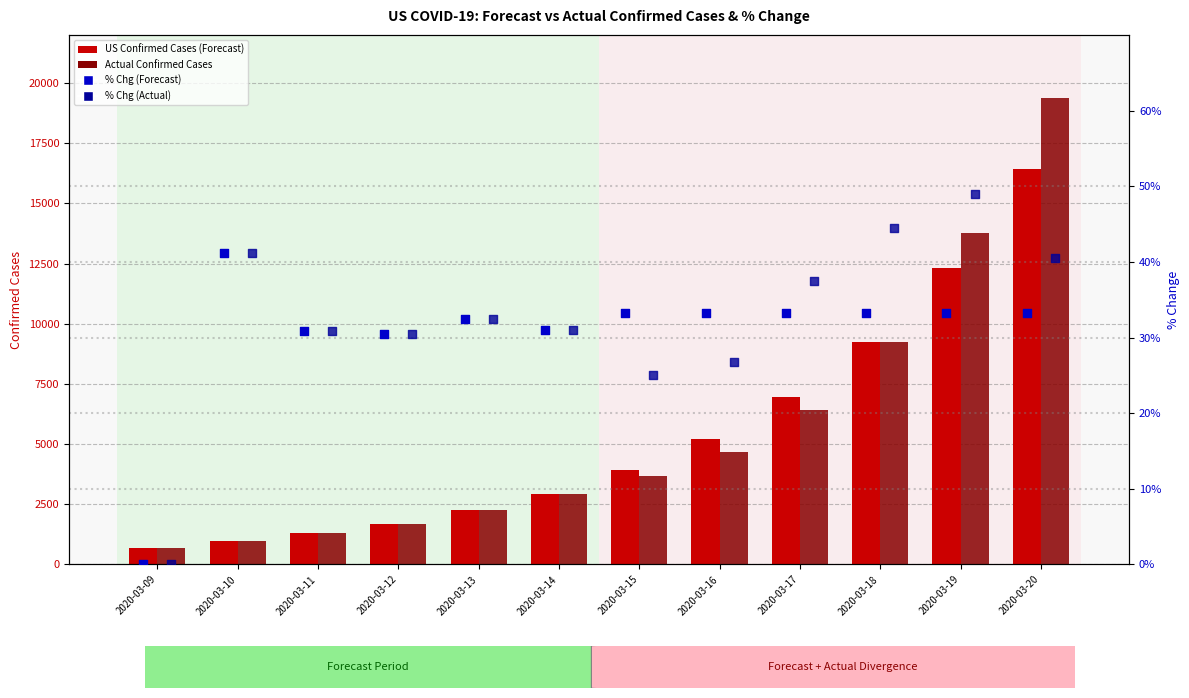

Which series has the largest total across all categories?

Actual Confirmed Cases